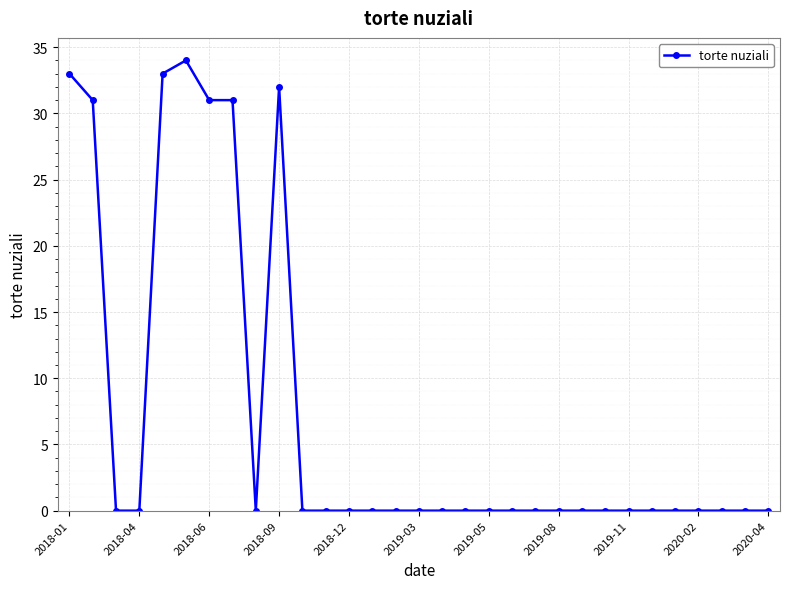

What is the difference between the maximum and second lowest values?

34